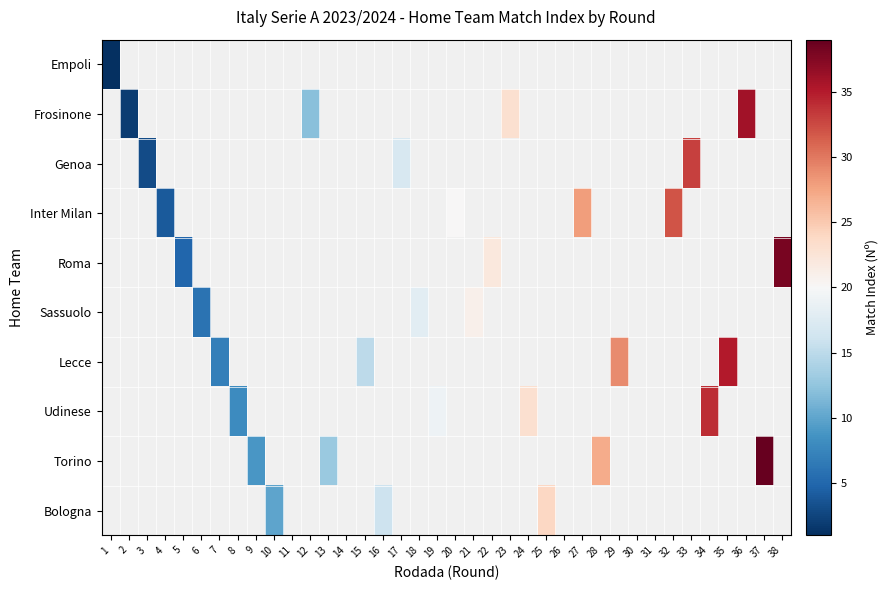

Rank the series by their maximum value, from lowest to highest.

Empoli, Sassuolo, Bologna, Inter Milan, Genoa, Udinese, Lecce, Frosinone, Roma, Torino